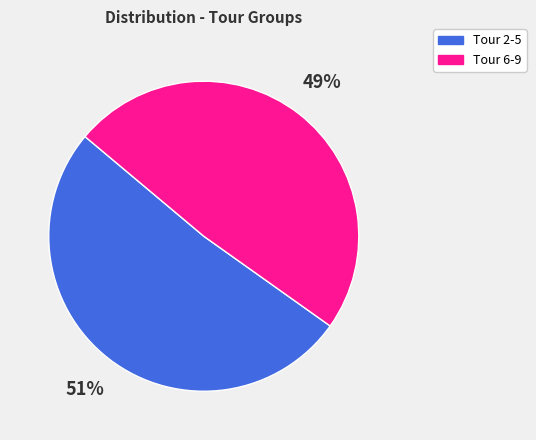

To the nearest percent, what is the average slice percentage?

50%